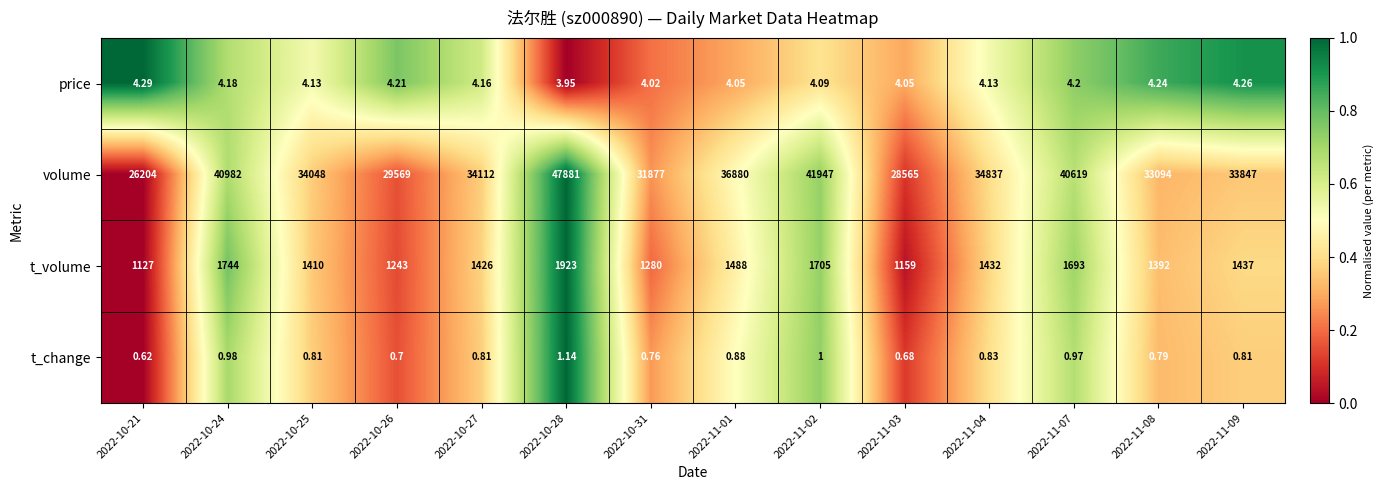

Which series has the widest spread of values?

volume